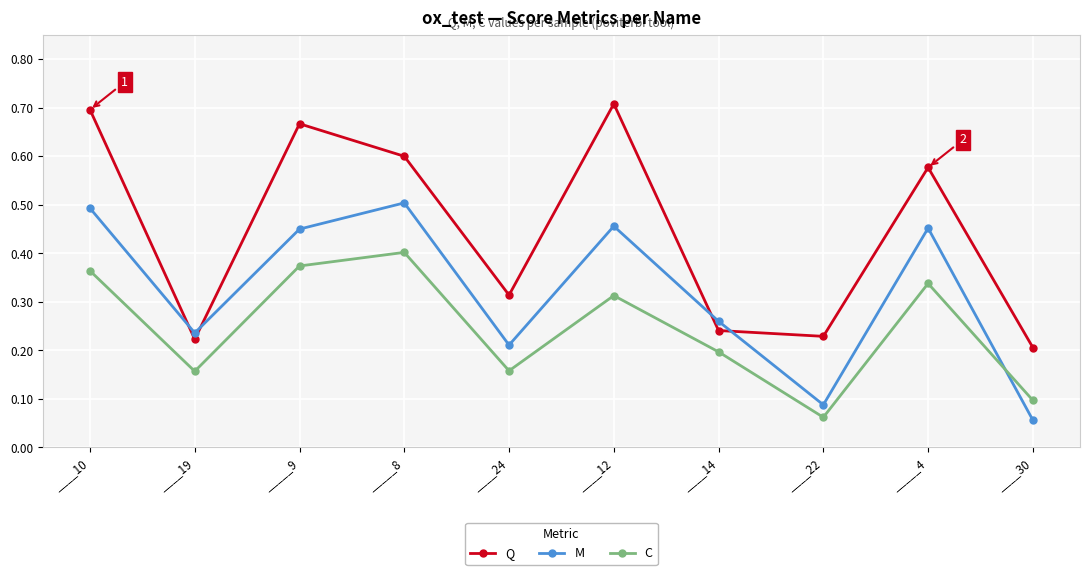

The C series shows 0.1 at ____30. True or false?

True